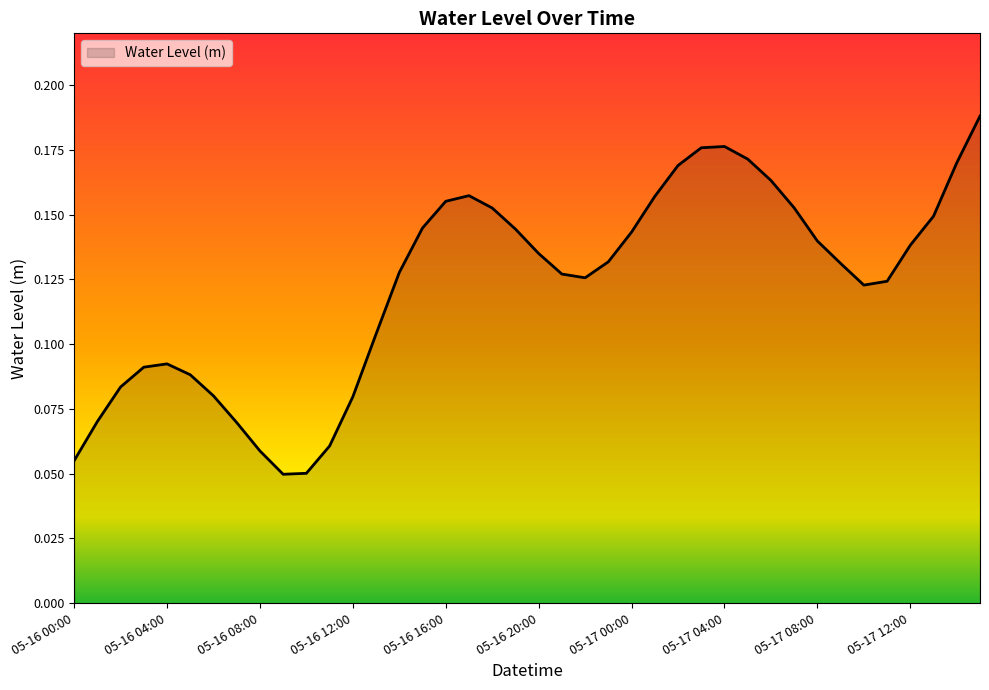

How many lines are shown in the chart?

1